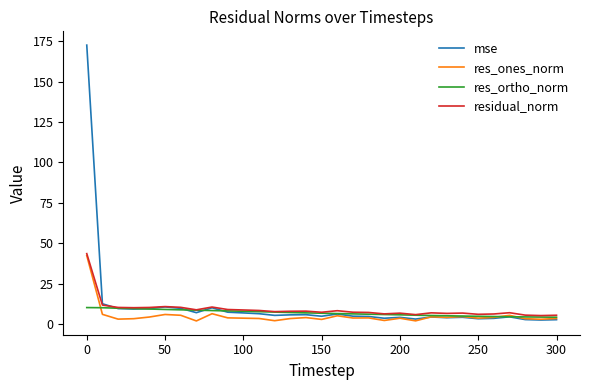

What is the highest value of the res_ortho_norm series?

10.2